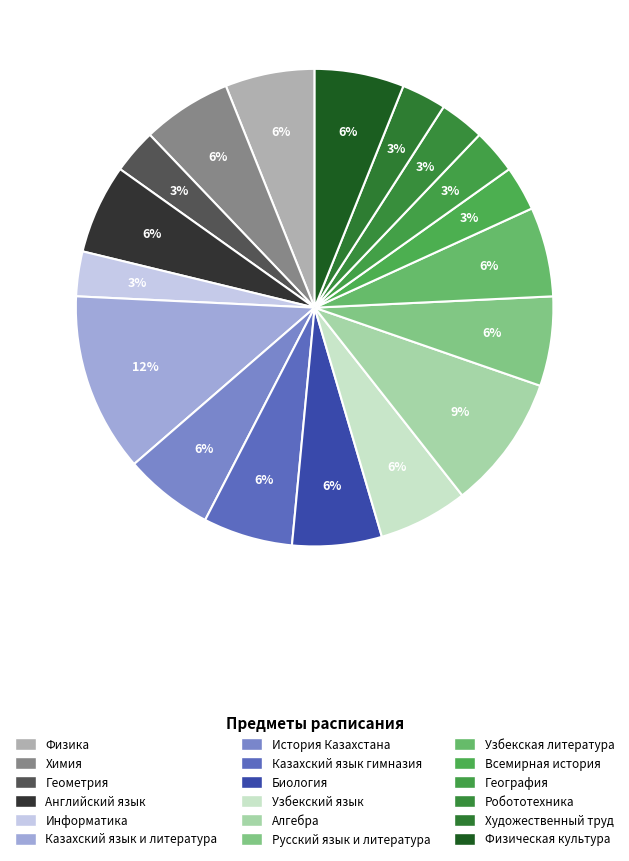

To the nearest percent, what percentage of the pie is Казахский язык гимназия?

6%